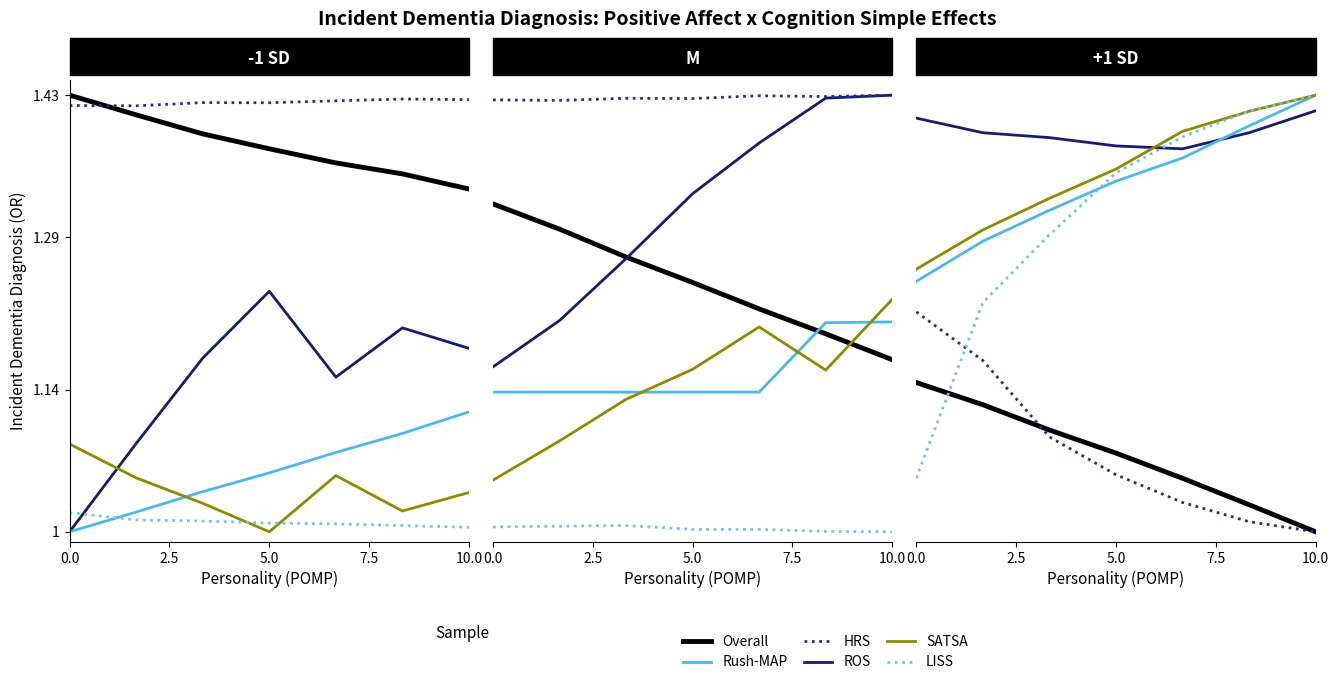

True or false: ROS and Overall cross at least once.

False